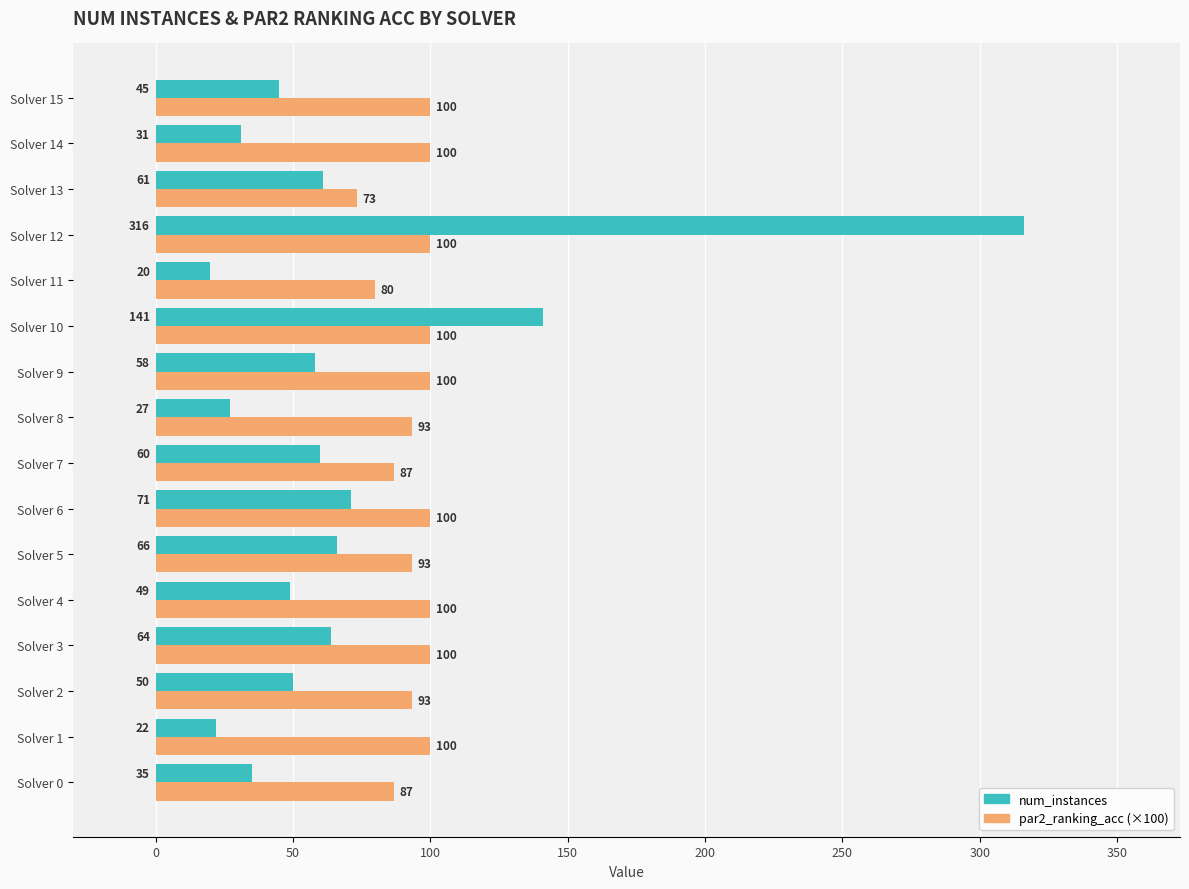

What is the total value across all series at Solver 4?

149.0